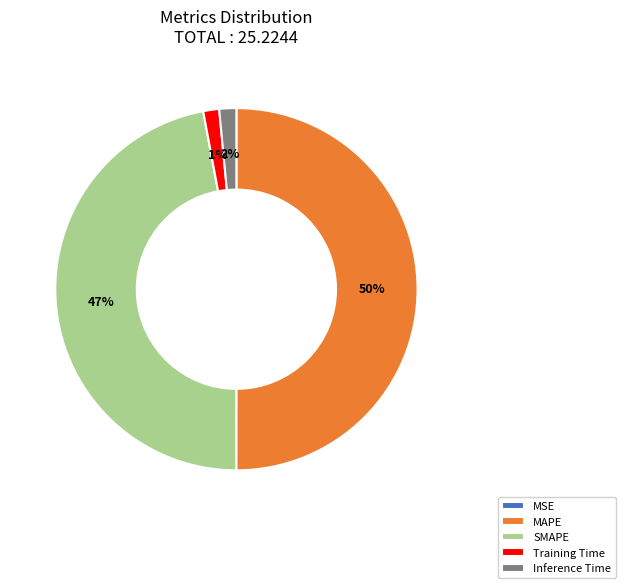

True or false: MAPE accounts for 50% of the total.

True